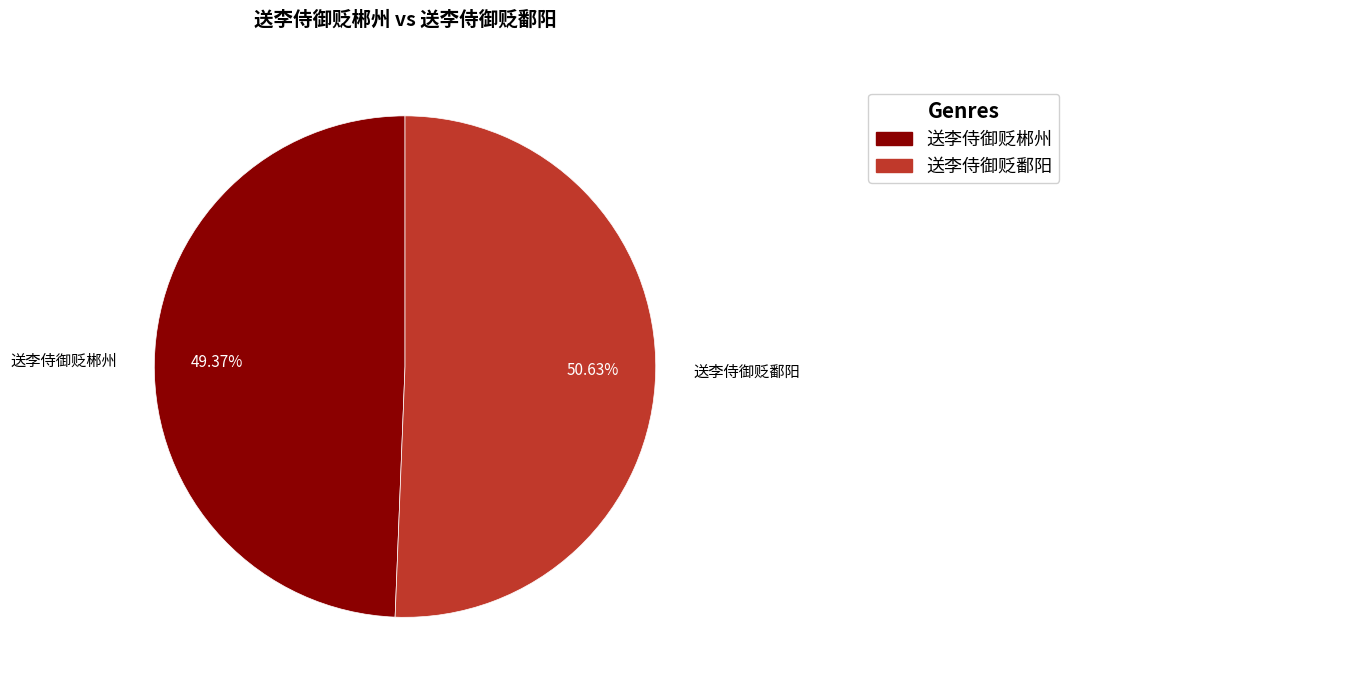

To the nearest percent, what is the difference between the 送李侍御贬鄱阳 and 送李侍御贬郴州 slice percentages?

1%